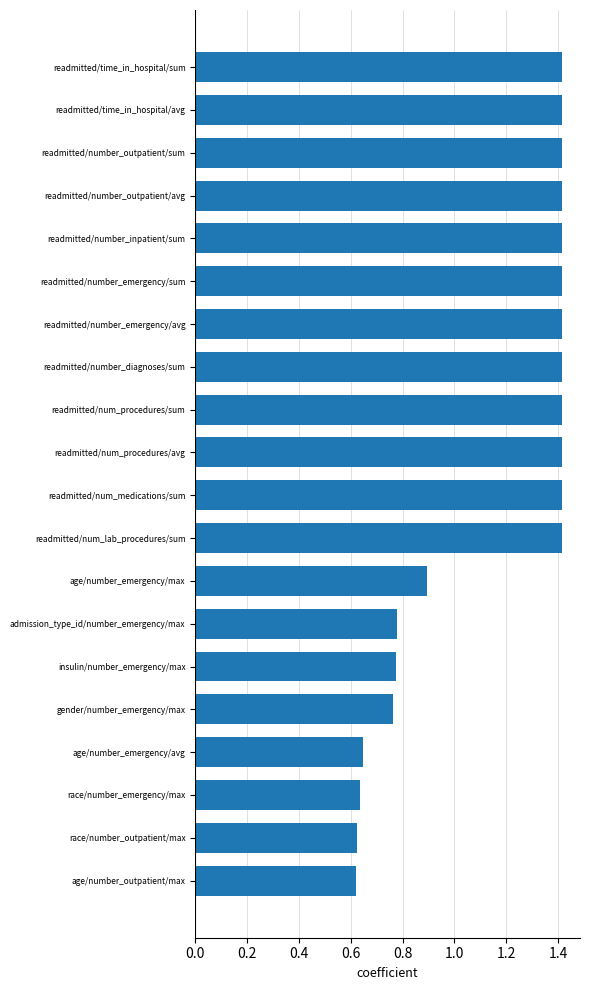

At which label is the value closest to 1?

age/number_emergency/max